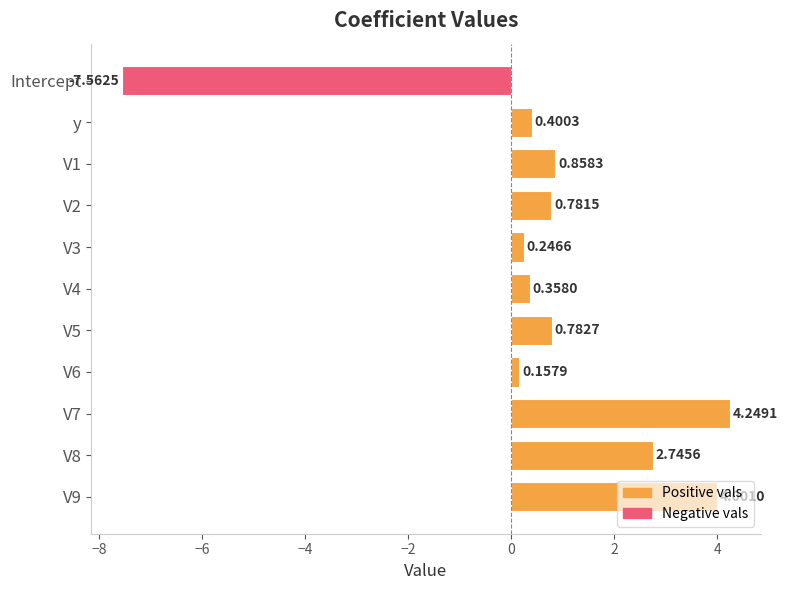

Which label corresponds to the smallest value in the chart?

Intercept